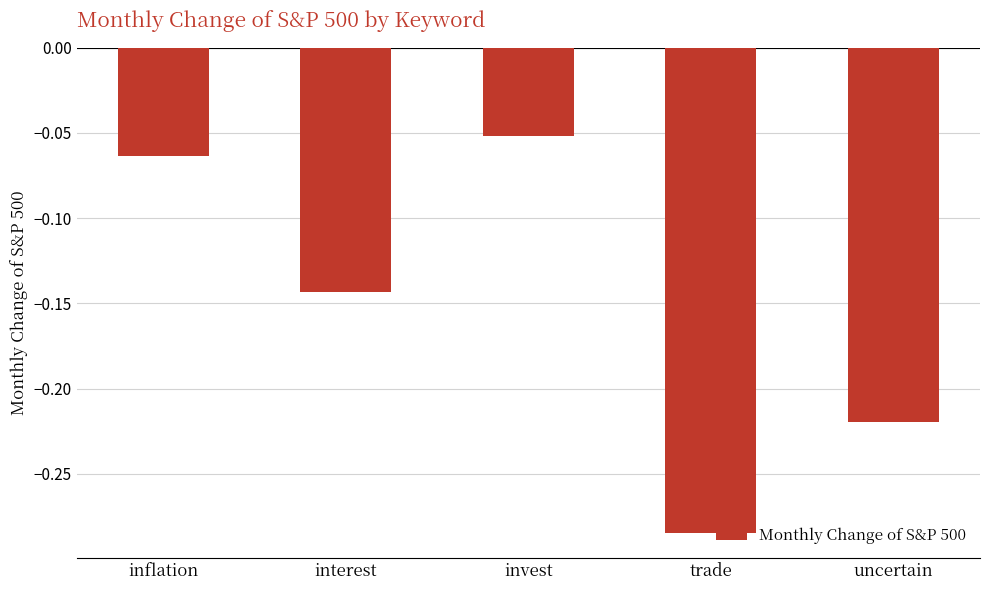

Which label corresponds to the largest value in the chart?

invest